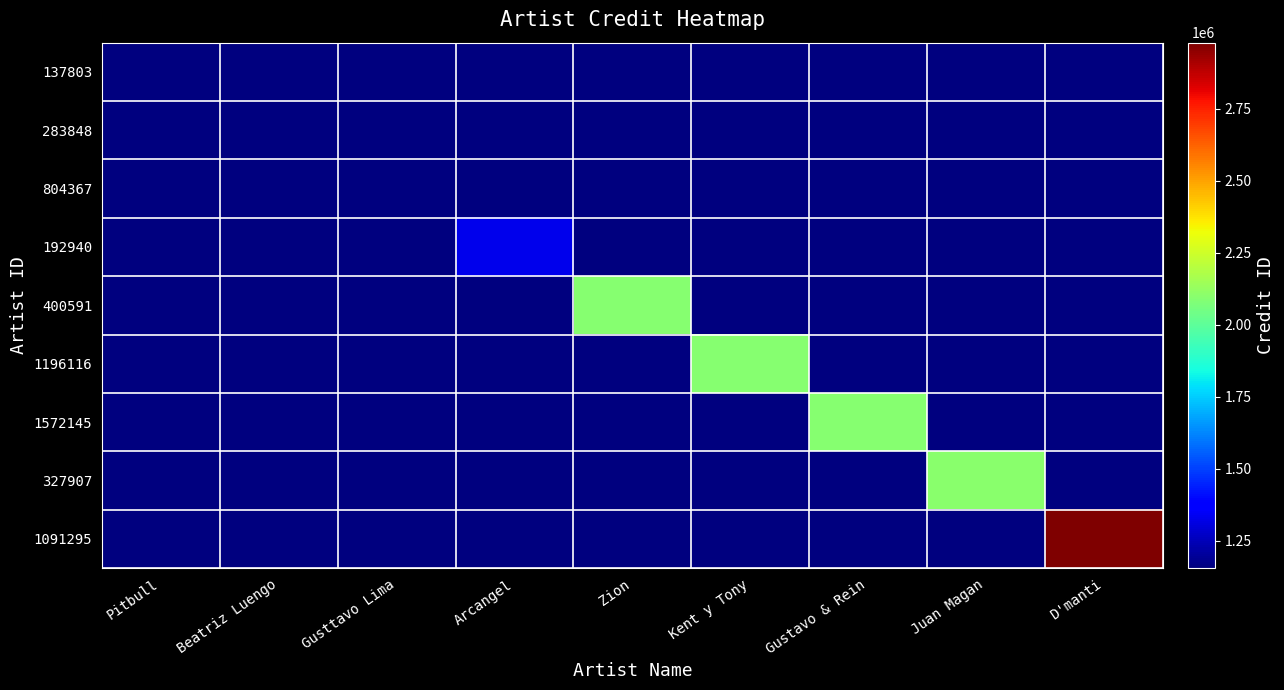

Which series has the largest total across all categories?

1091295